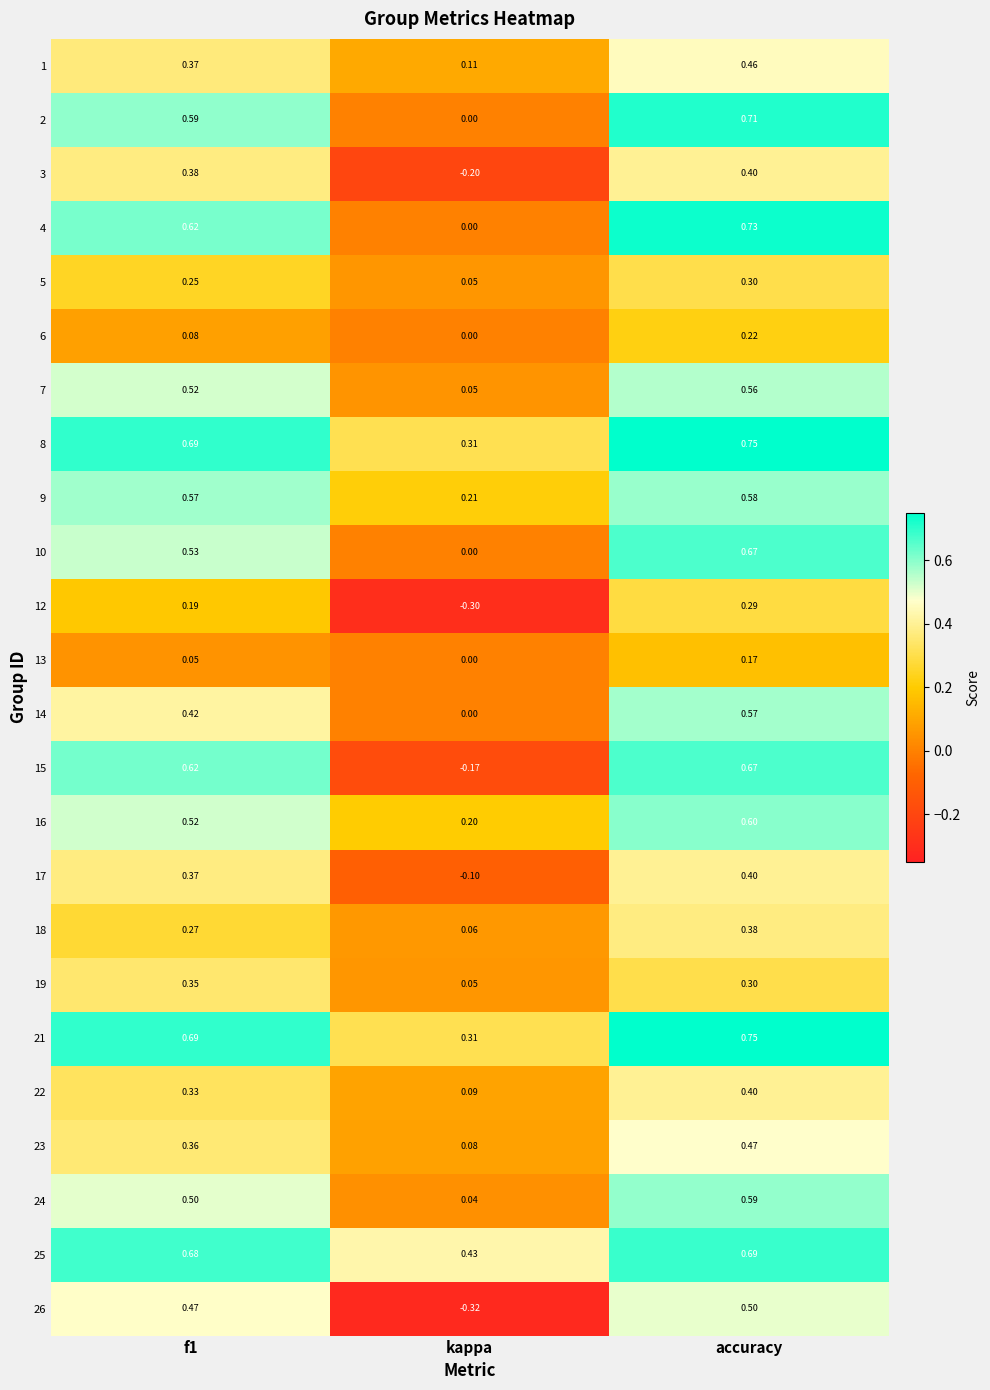

At which category does the chart reach its minimum across all series?

kappa